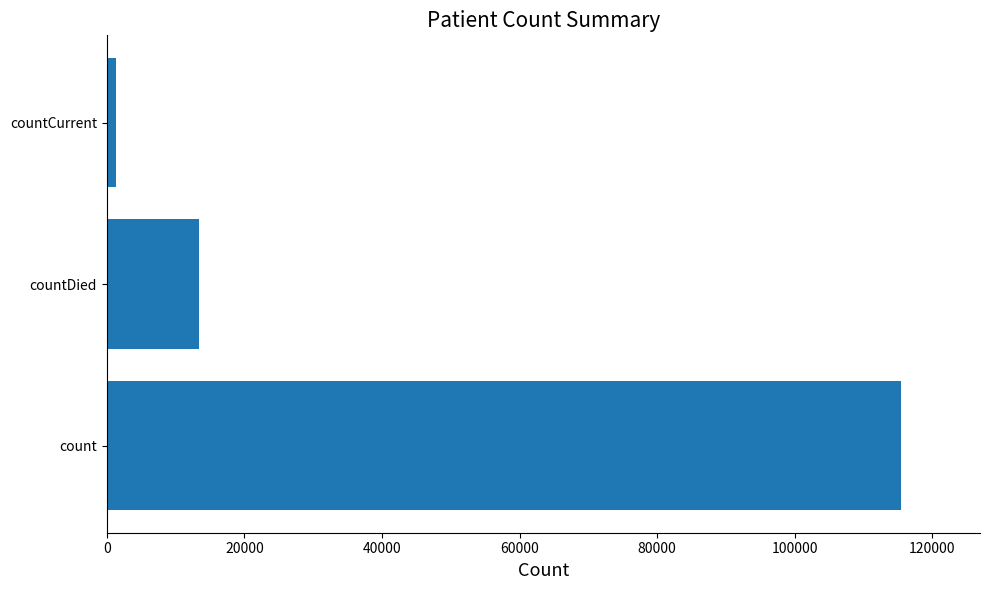

Reading top to bottom, extract all data points from this chart.

countCurrent=1383	countDied=13343	count=115379